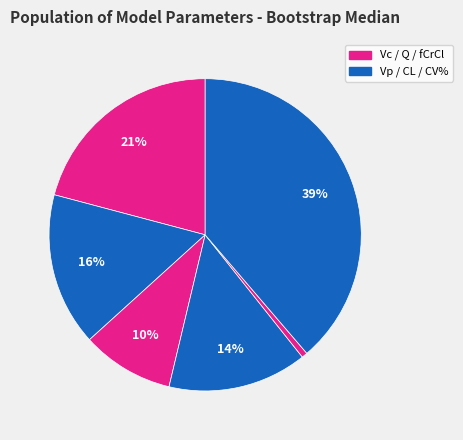

How many segments does this pie chart have?

6